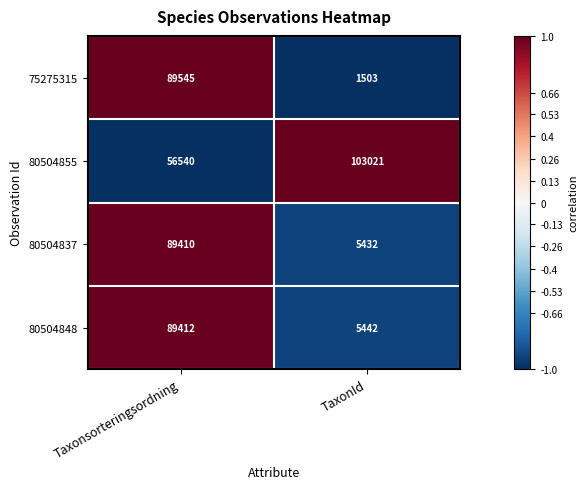

Rank the series at TaxonId from lowest to highest value.

75275315, 80504837, 80504848, 80504855